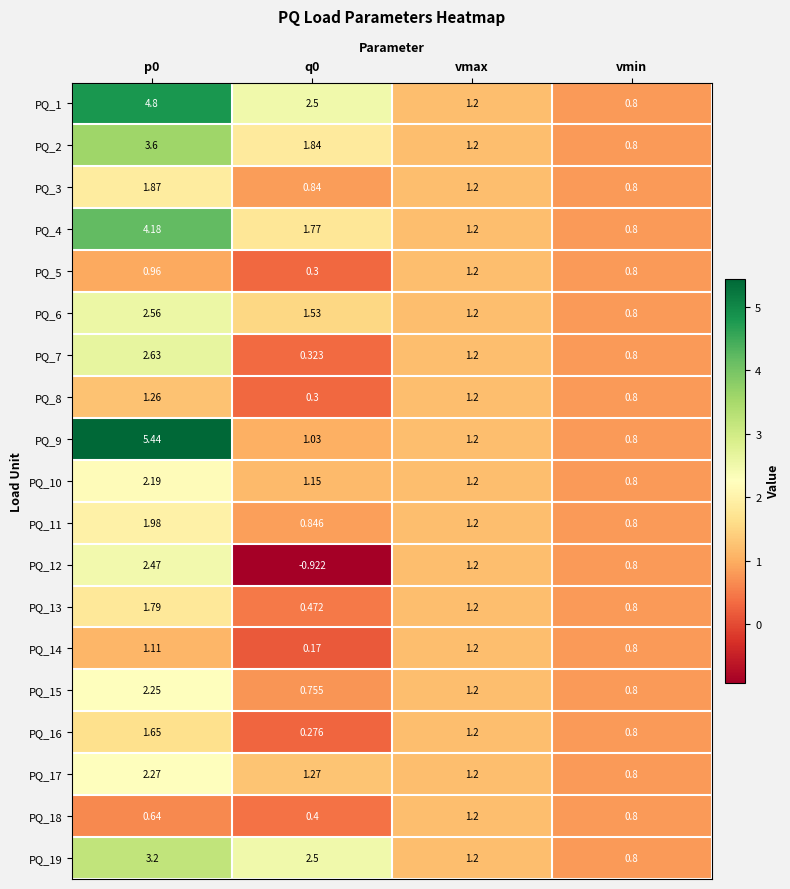

How many data points in PQ_7 are less than 1?

2